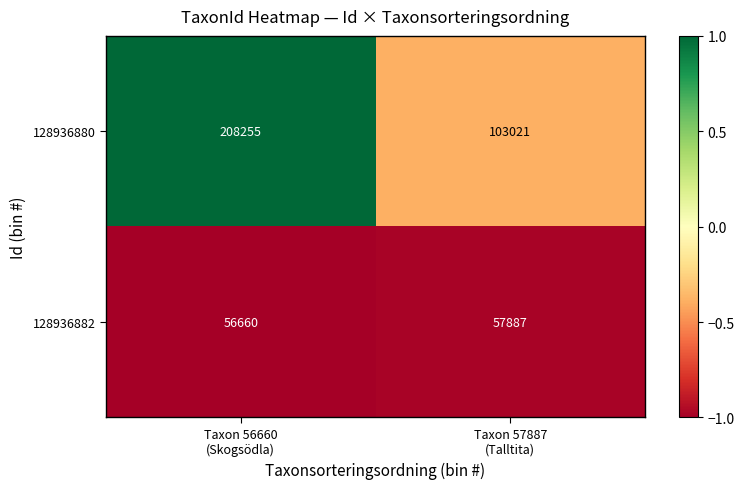

Reading left to right, transcribe all the data shown in this chart.

128936880: 208255	103021
128936882: 56660	57887